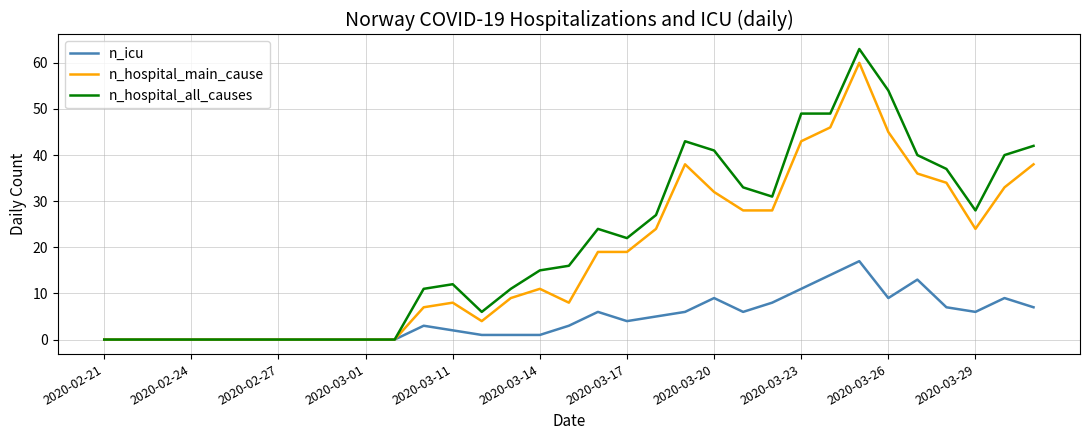

Rank the series by their average value, from lowest to highest.

n_icu, n_hospital_main_cause, n_hospital_all_causes